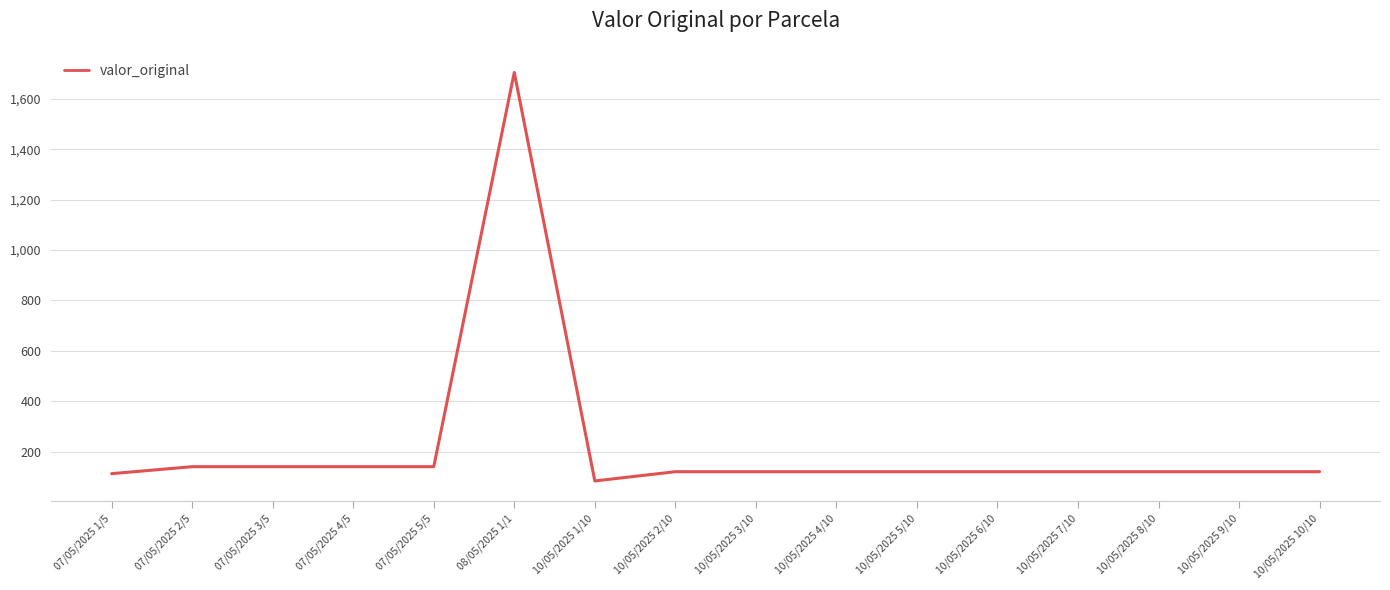

Does the chart display data point markers on the line(s)?

No